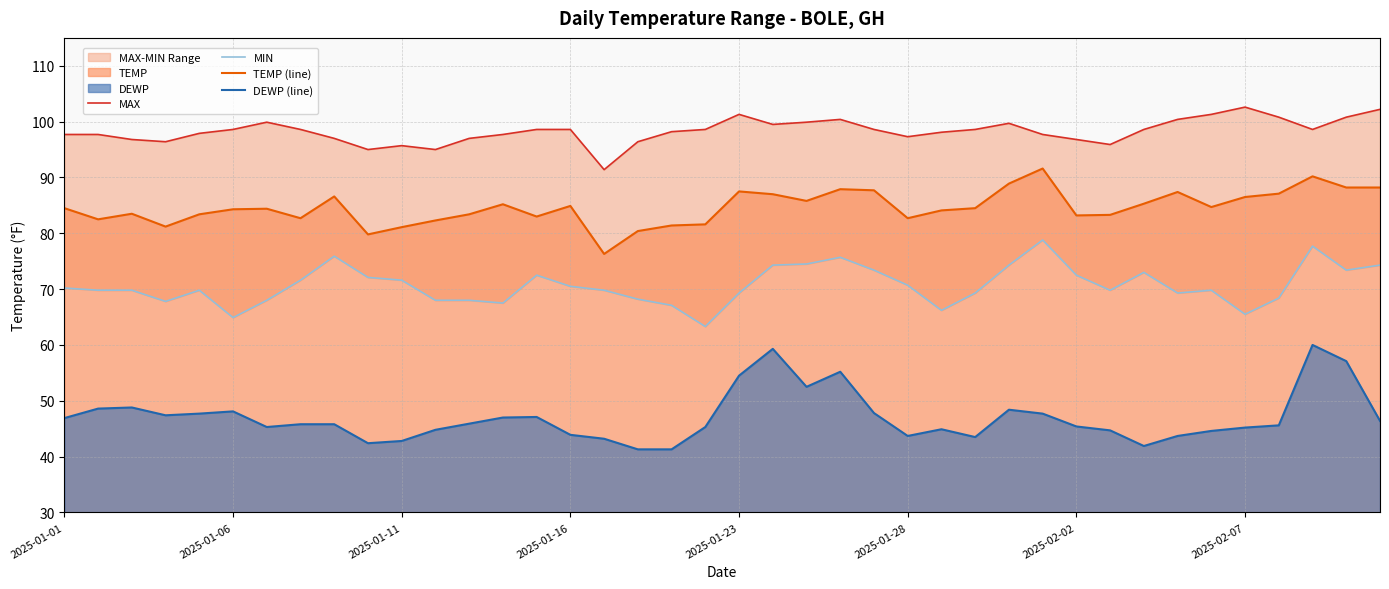

True or false: MAX and DEWP (line) cross at least once.

False